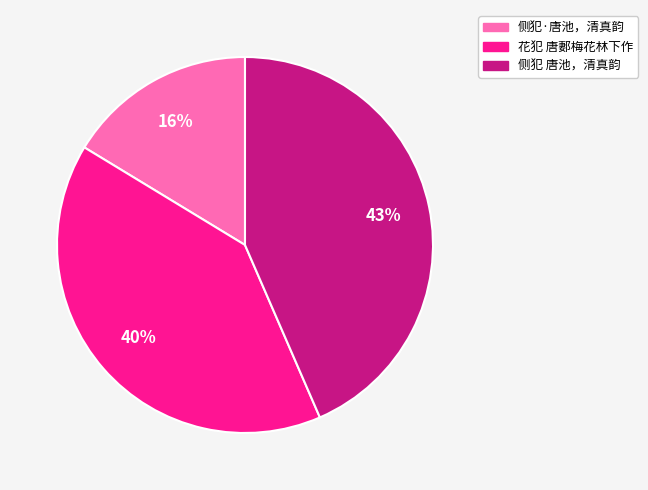

How many segments does this pie chart have?

3